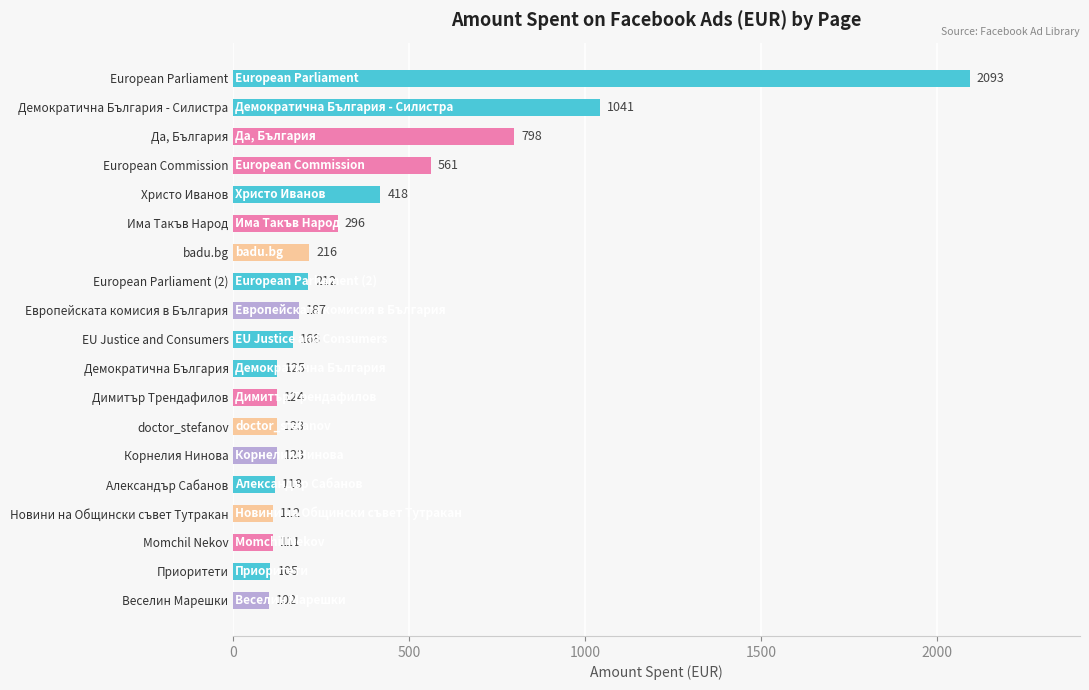

The chart shows a value of 212 at European Parliament (2). True or false?

True